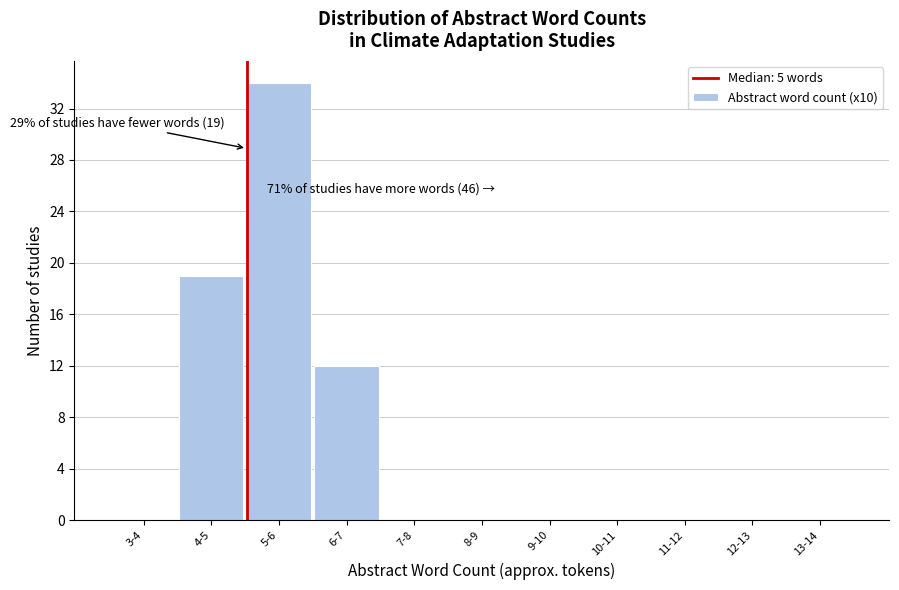

Reading right to left, transcribe all the data shown in this chart.

13-14=0	12-13=0	11-12=0	10-11=0	9-10=0	8-9=0	7-8=0	6-7=12	5-6=34	4-5=19	3-4=0